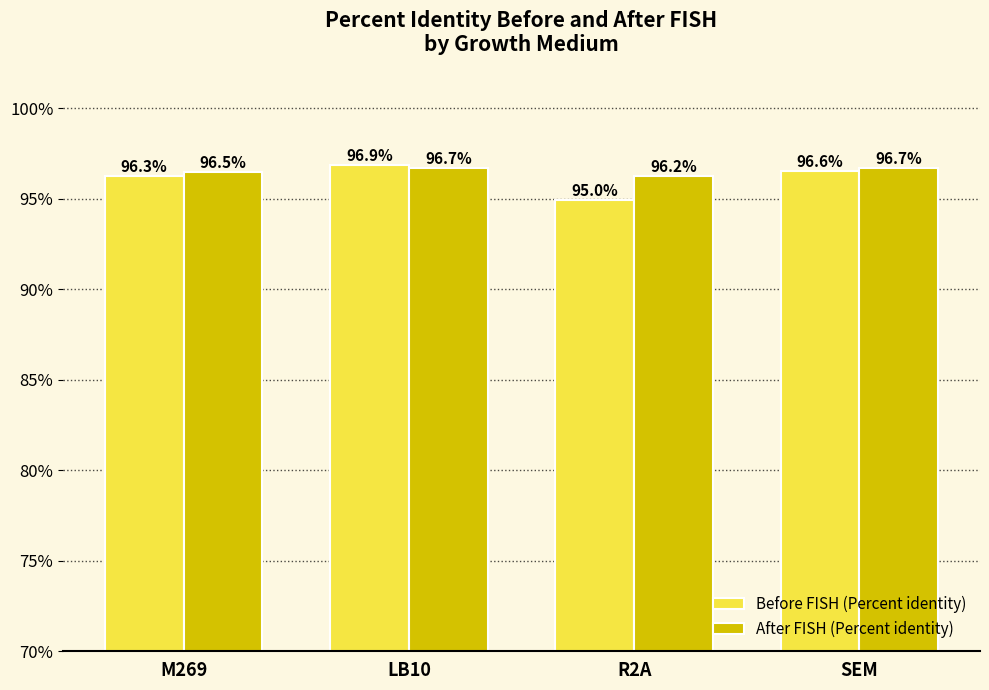

Reading left to right, transcribe all the data shown in this chart.

Before FISH (Percent identity): M269=96.3	LB10=96.9	R2A=95.0	SEM=96.6
After FISH (Percent identity): M269=96.5	LB10=96.7	R2A=96.2	SEM=96.7